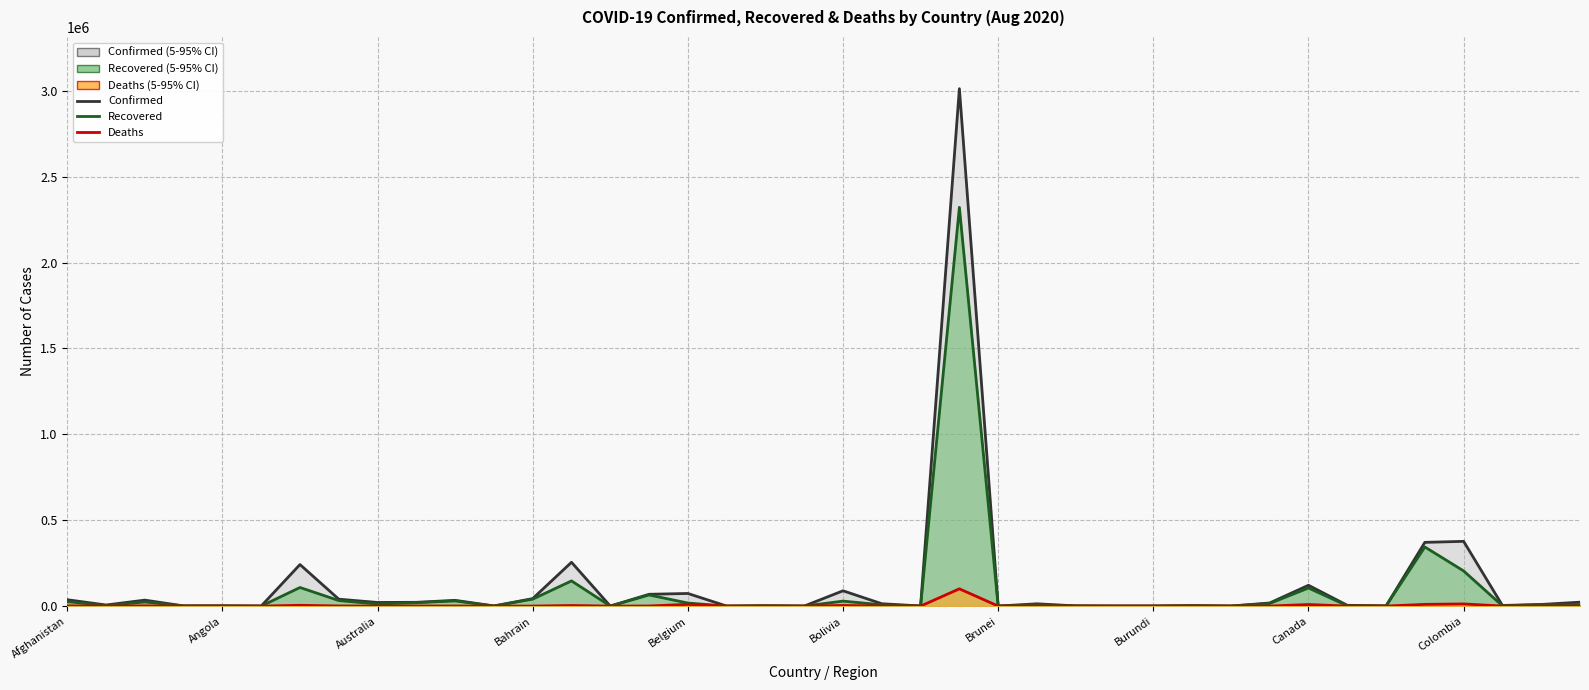

How many data points in Confirmed are less than 13343?

20